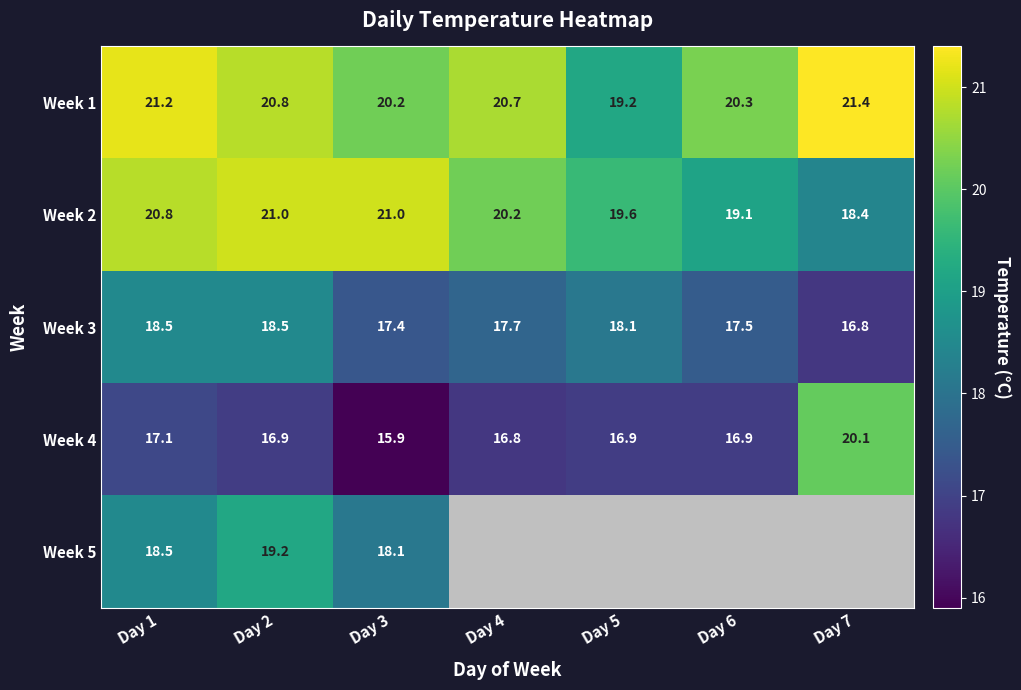

The value of Week 1 at Day 3 is 30.4. True or false?

False